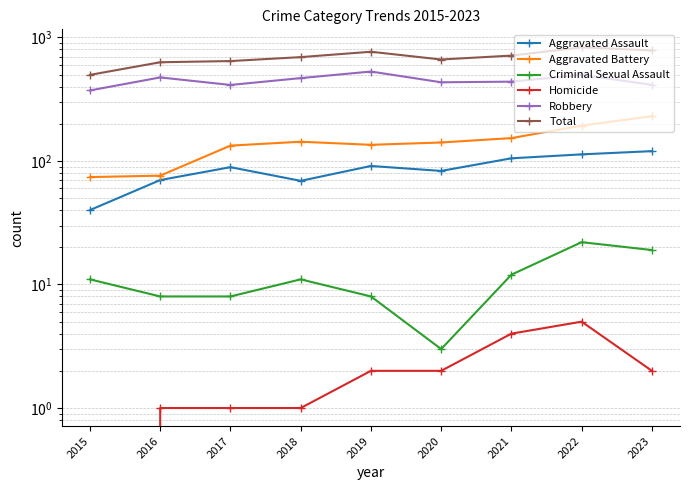

Which series has the widest spread of values?

Total